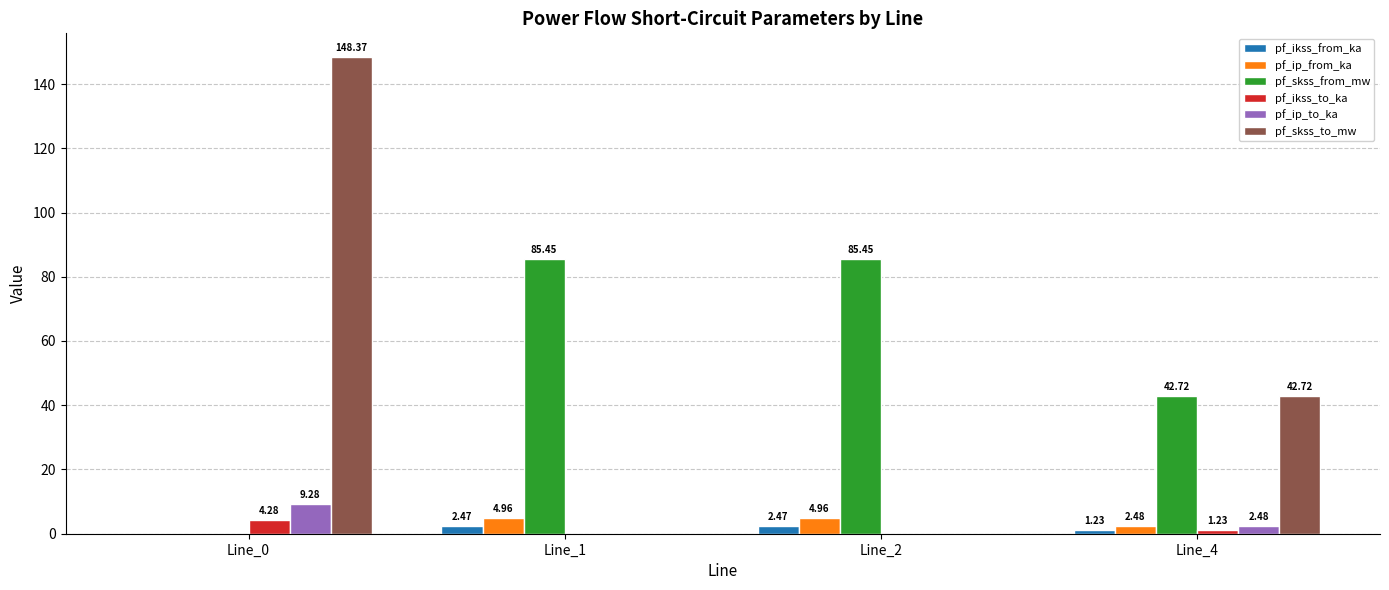

What is the sum of the pf_ikss_from_ka values at Line_2 and Line_1?

4.9